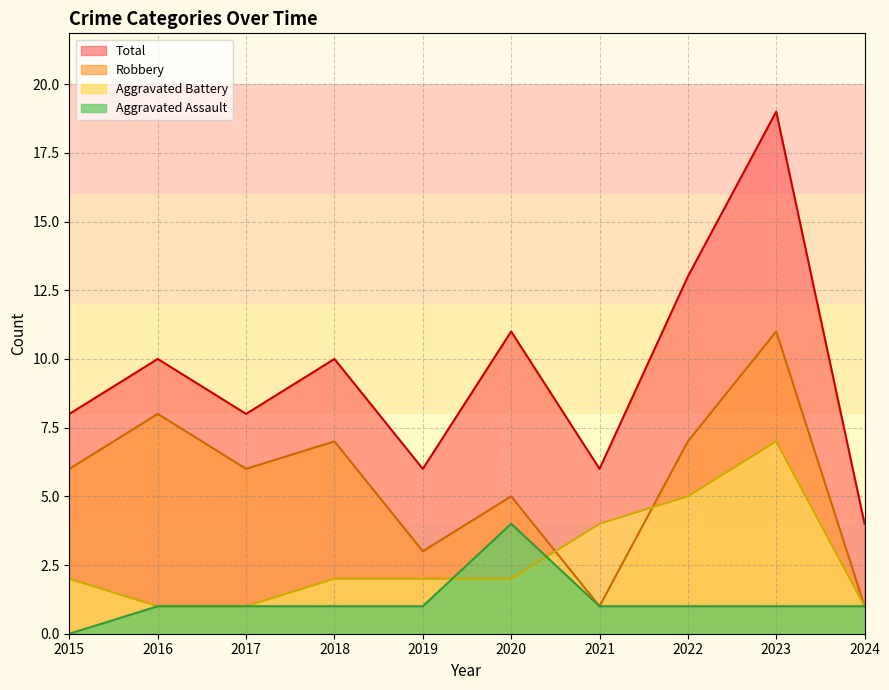

True or false: Aggravated Assault and Total intersect in this chart.

False